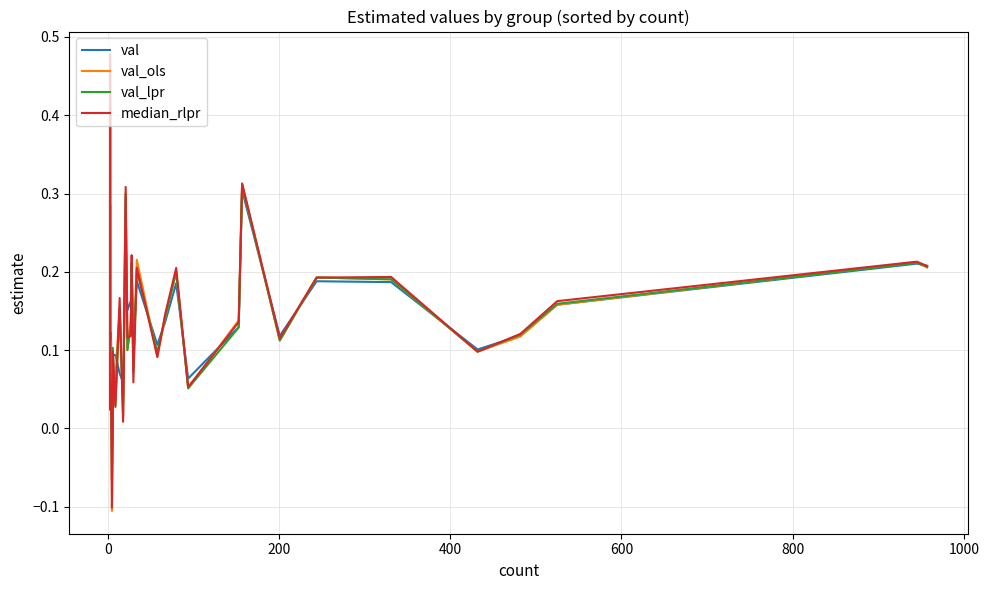

The value of val_lpr at 23 is 0.4. True or false?

False